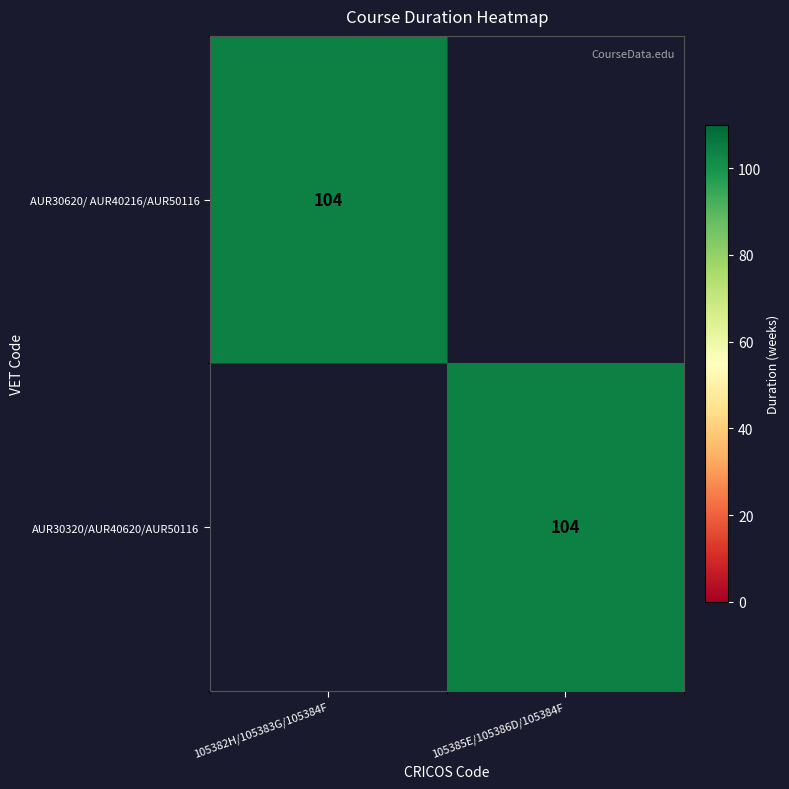

True or false: AUR30320/AUR40620/AUR50116 has a value of 104 at 105385E/105386D/105384F.

True